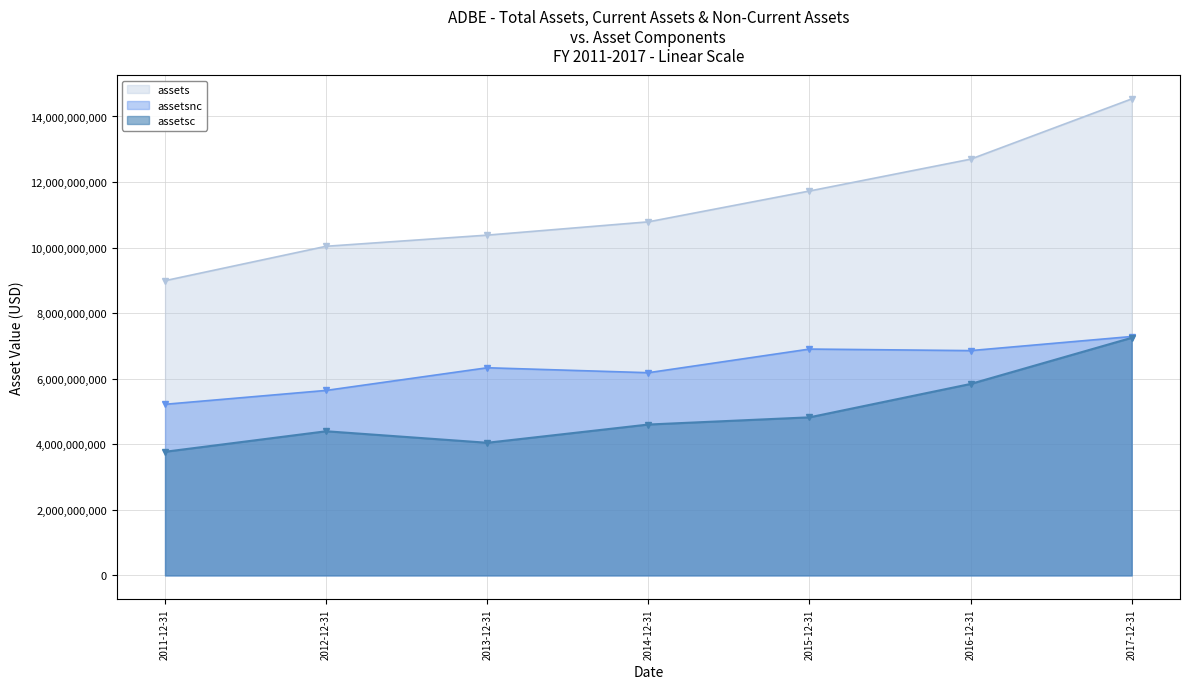

What is the maximum value shown in the chart?

14535556000